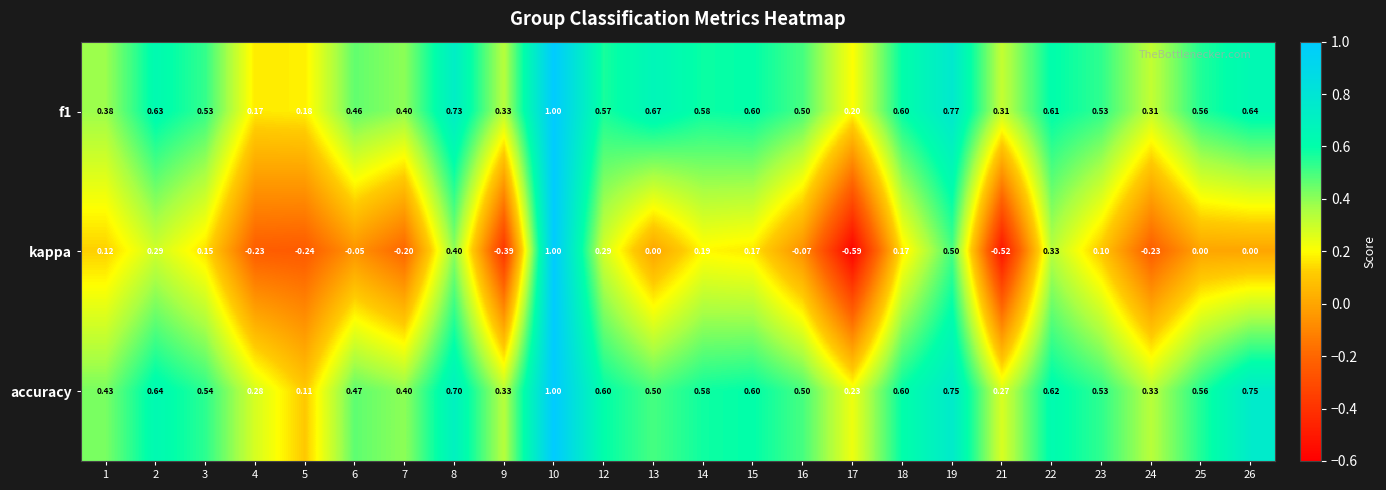

Between 10 and 16, which series saw the biggest shift?

kappa